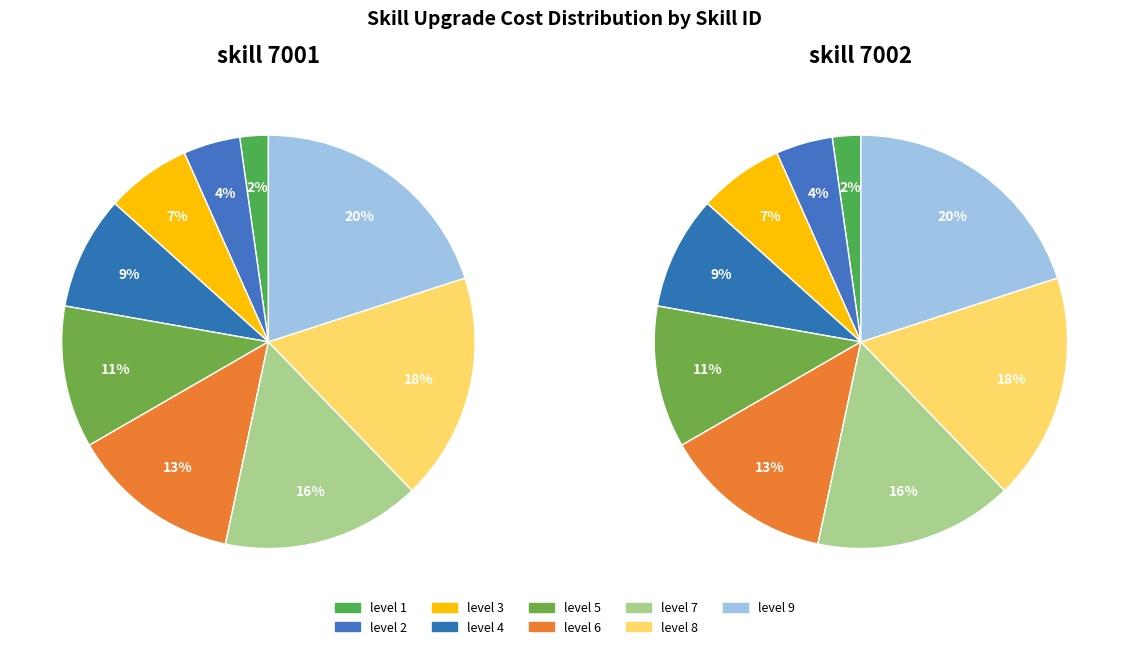

To the nearest percent, what is the difference between the level 1 and level 6 slice percentages?

11%